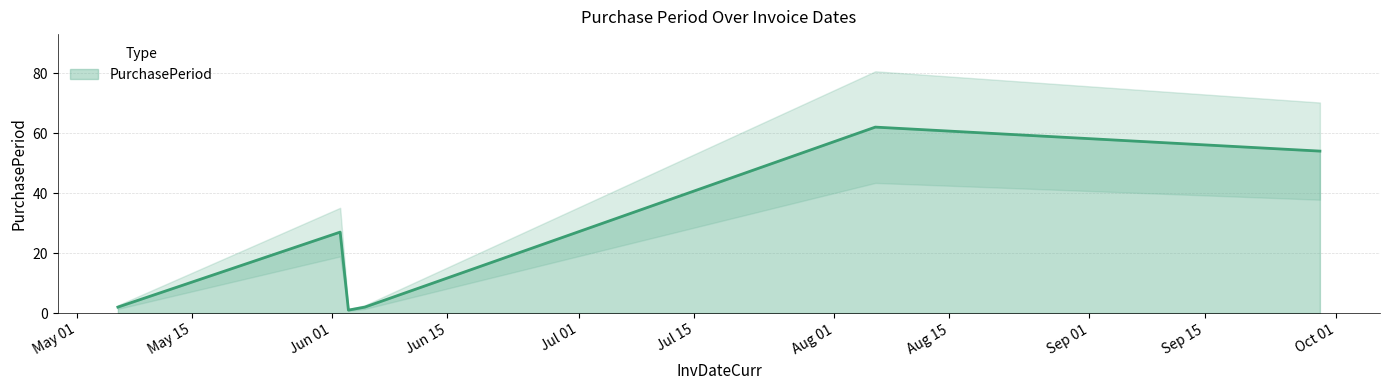

List the labels in order of value, largest first.

2015-08-06, 2015-09-29, 2015-06-02, 2015-05-06, 2015-06-05, 2015-06-03